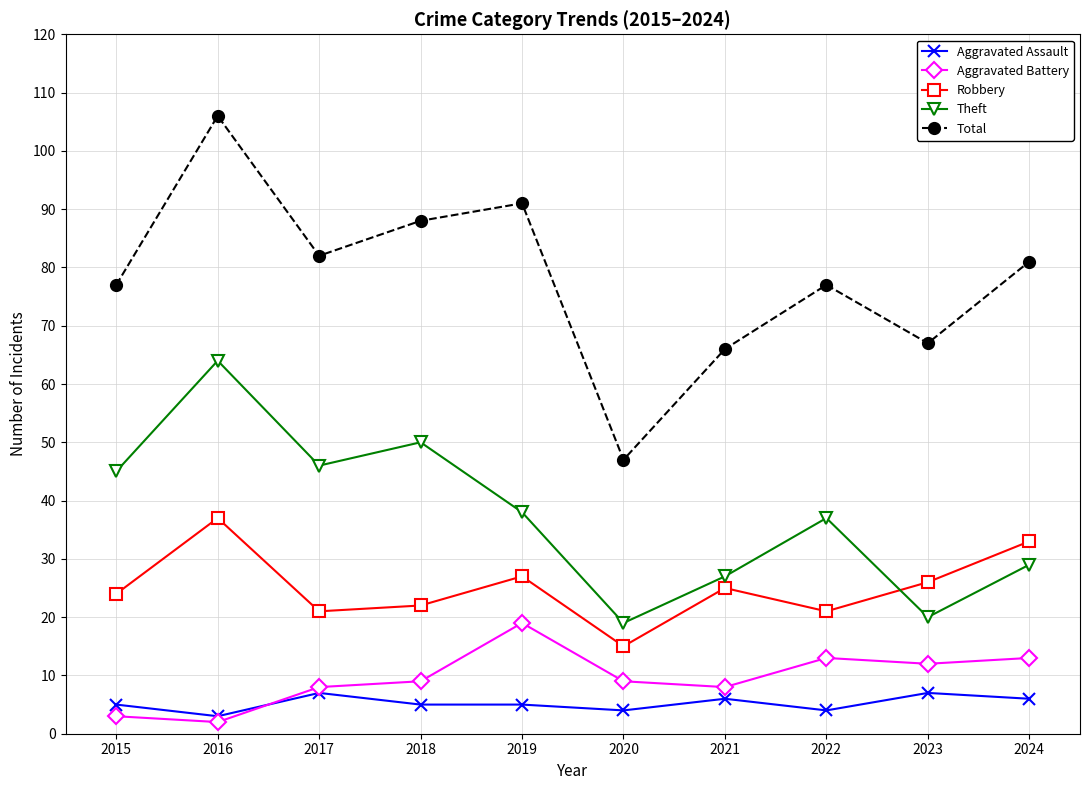

What value does the Aggravated Assault series have at 2015?

5